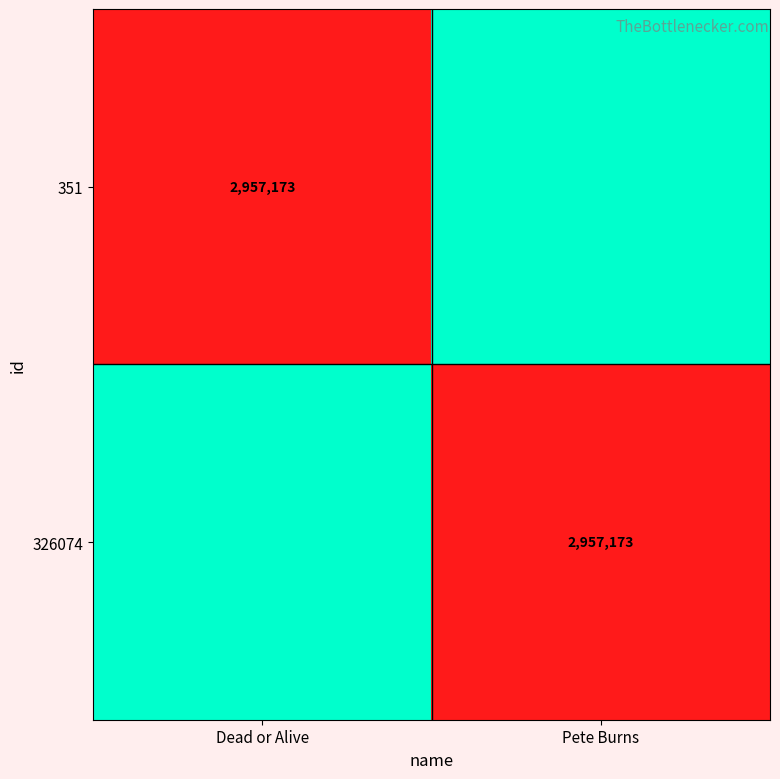

The value of 351 at Dead or Alive is 2957173. True or false?

True